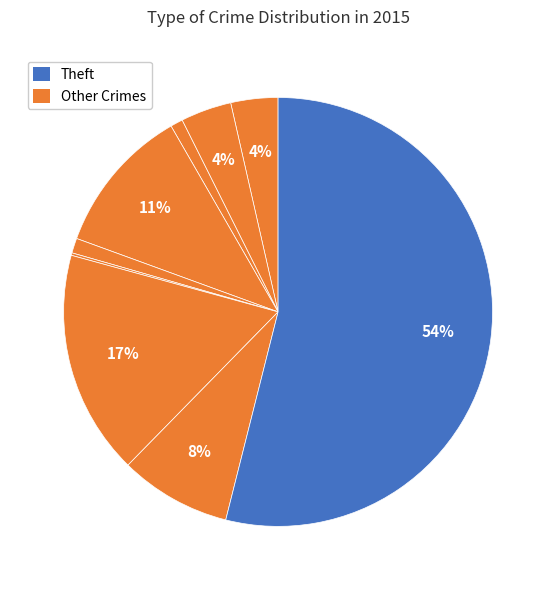

What is the majority slice?

Theft